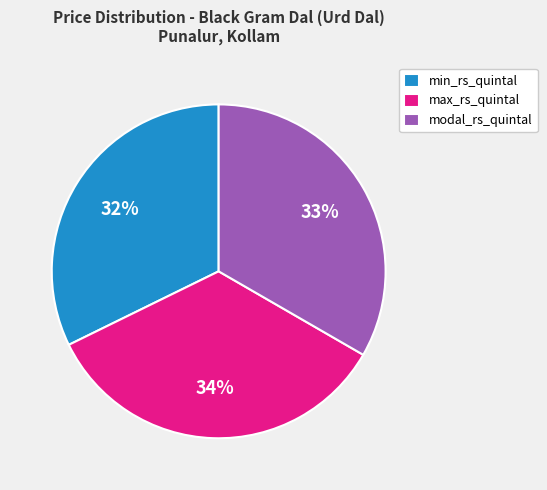

How many segments does this pie chart have?

3